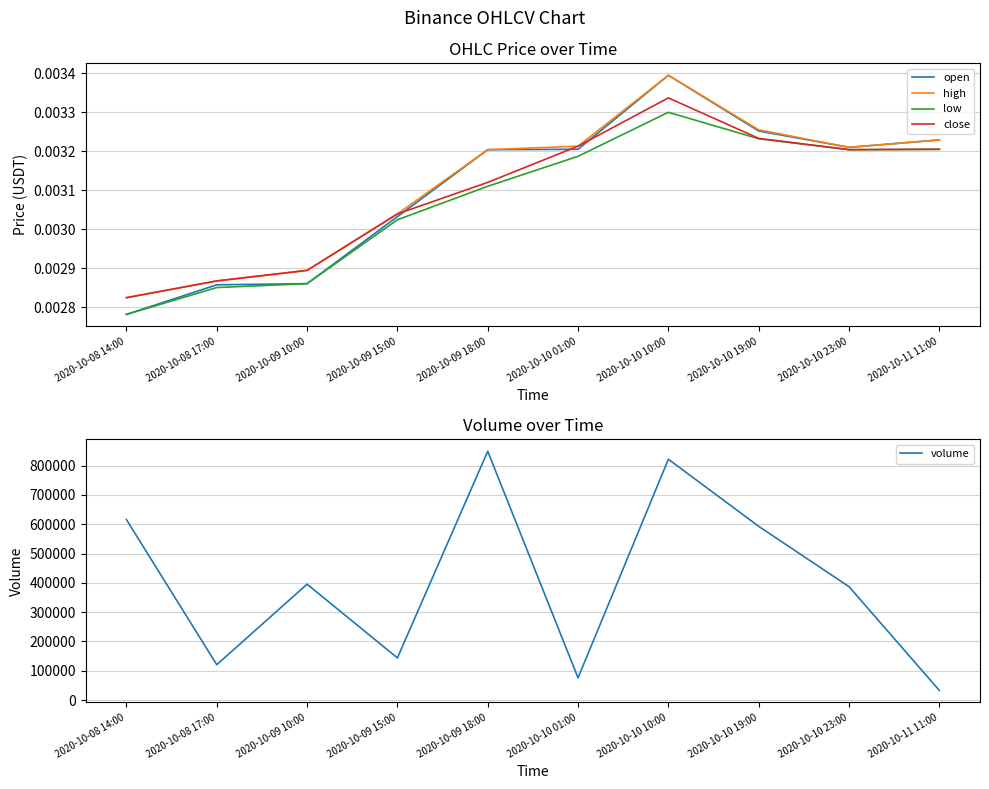

In low, how many points are higher than both neighbors (excluding endpoints)?

1